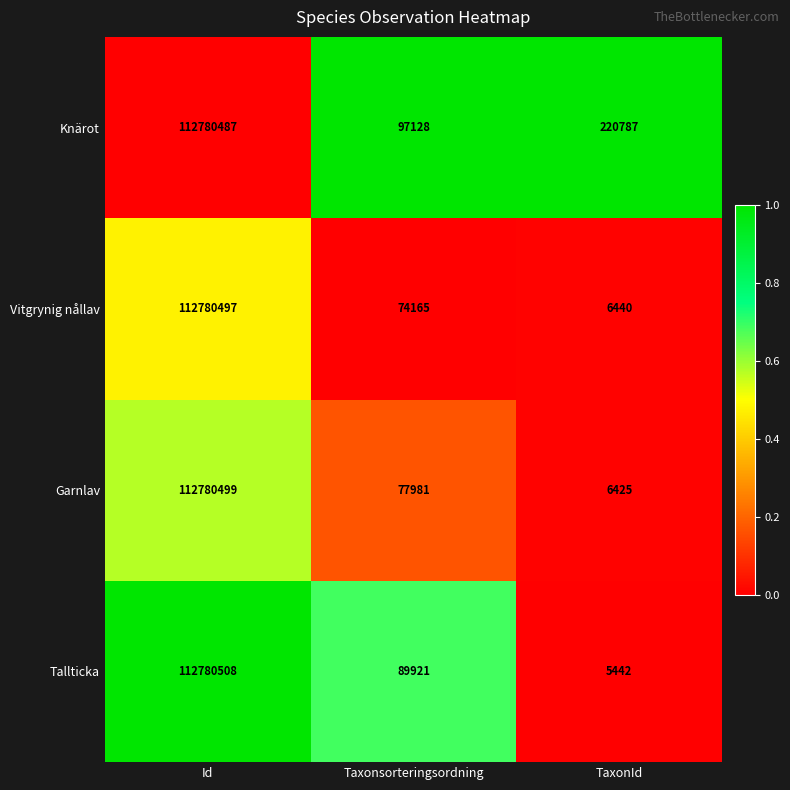

Count the number of categories in the chart.

3